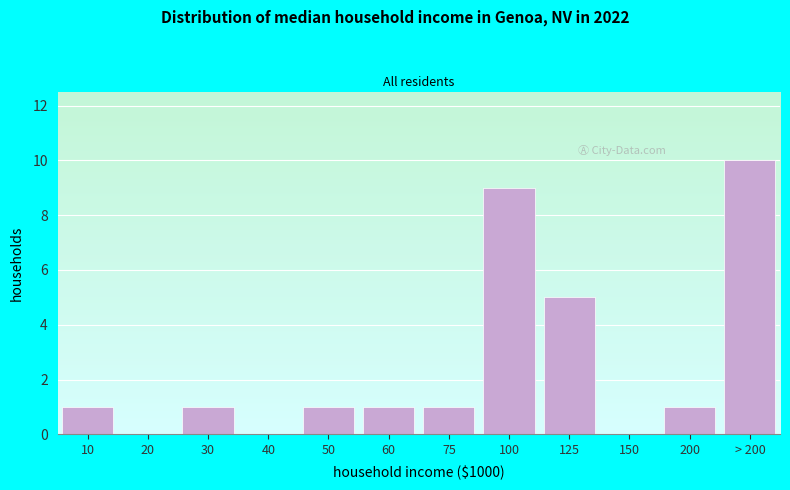

Reading left to right, transcribe all the data shown in this chart.

10=1	20=0	30=1	40=0	50=1	60=1	75=1	100=9	125=5	150=0	200=1	> 200=10